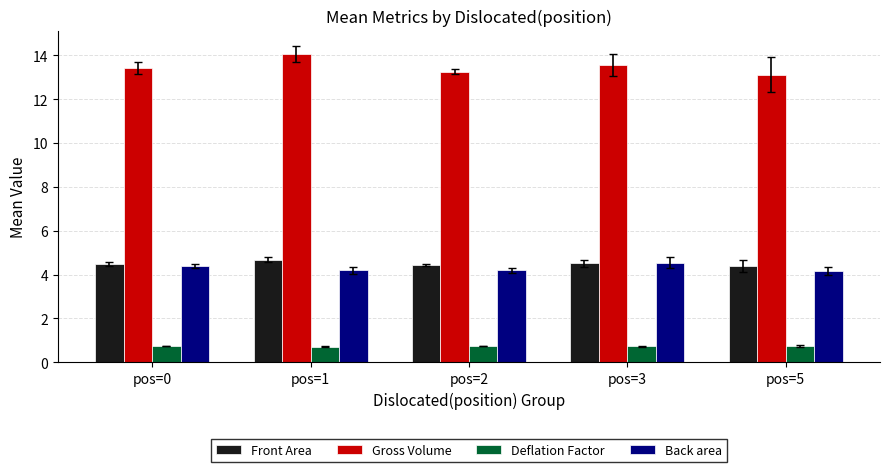

Count the Deflation Factor values in the range 0 to 1.

5